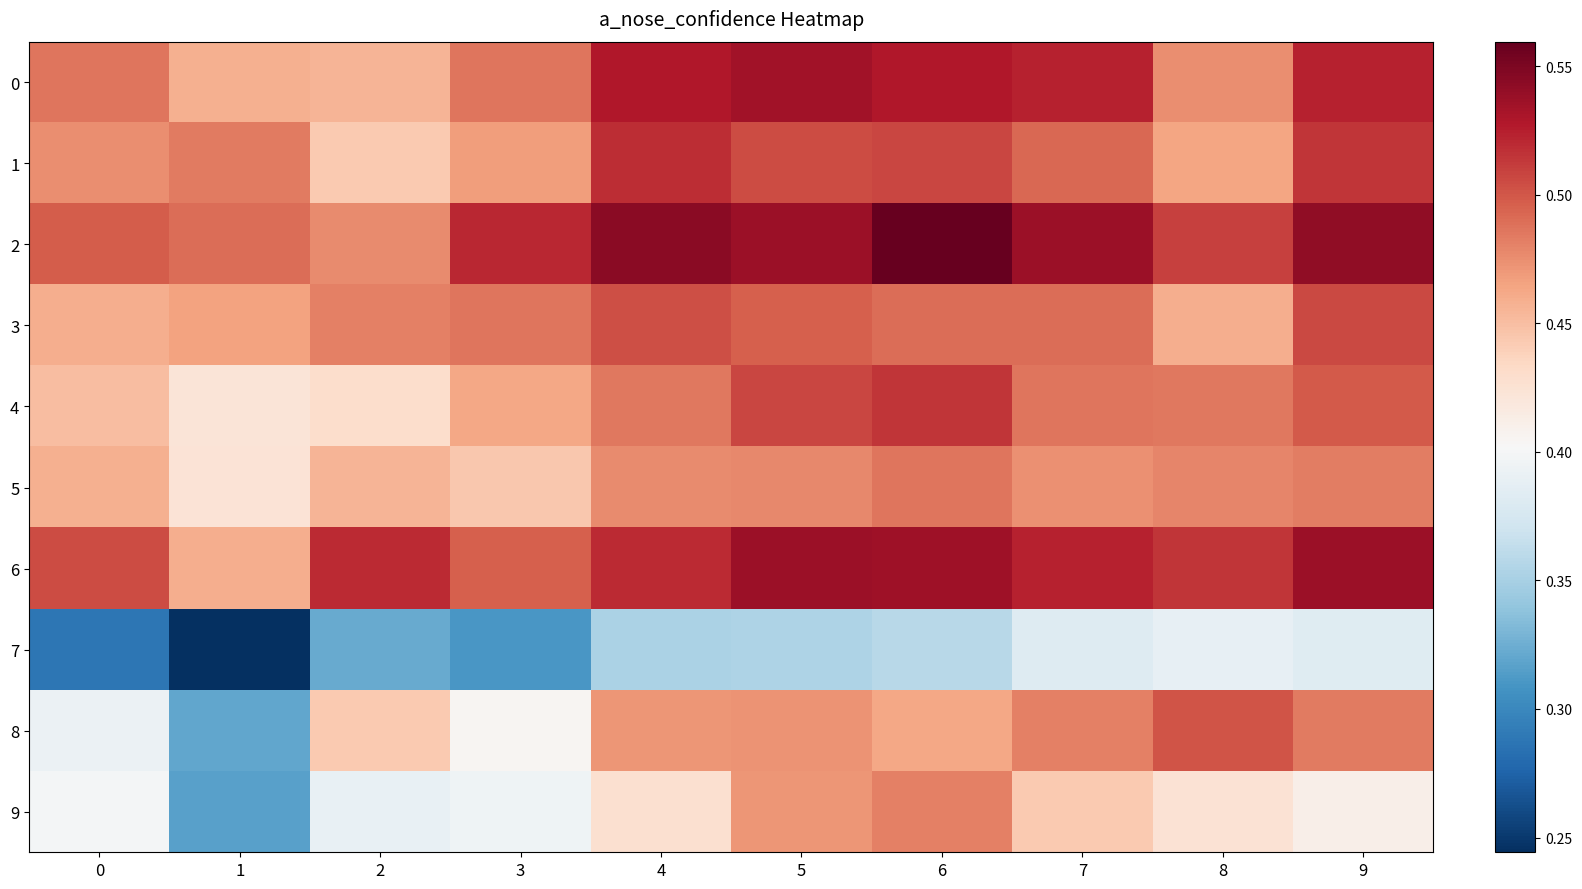

Which series has the largest total across all categories?

2